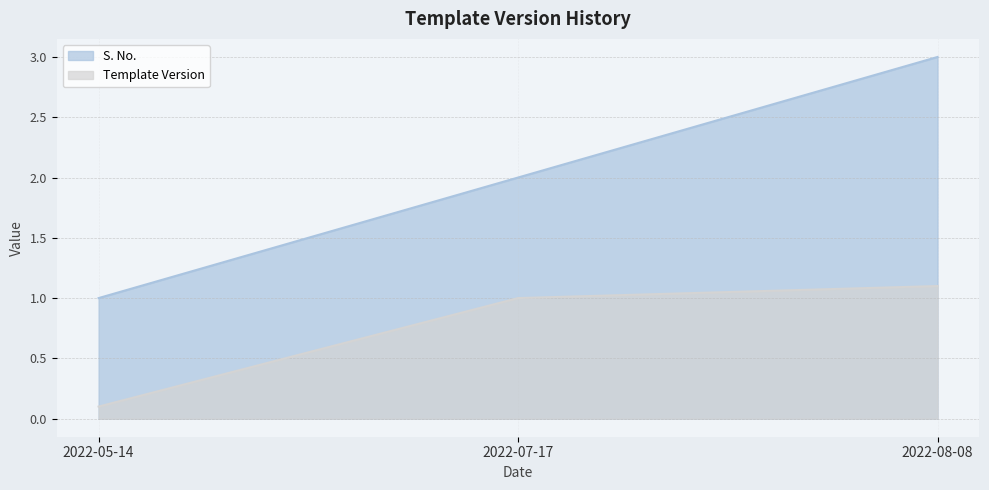

The value of S. No. at 2022-07-17 is 1.2. True or false?

False